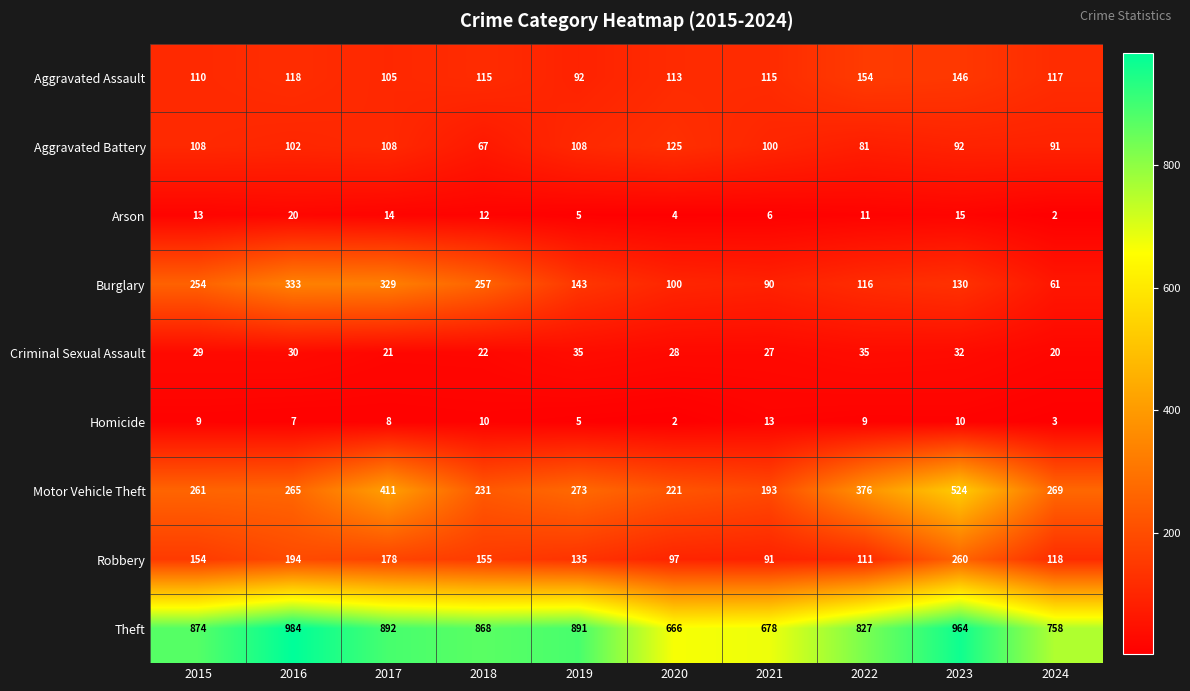

What is the minimum value shown in the chart?

2